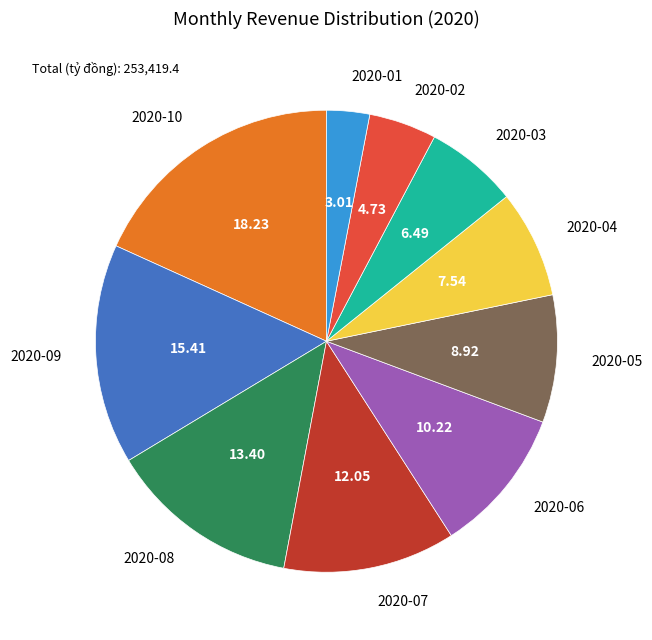

Rank the categories by value from highest to lowest.

2020-10, 2020-09, 2020-08, 2020-07, 2020-06, 2020-05, 2020-04, 2020-03, 2020-02, 2020-01